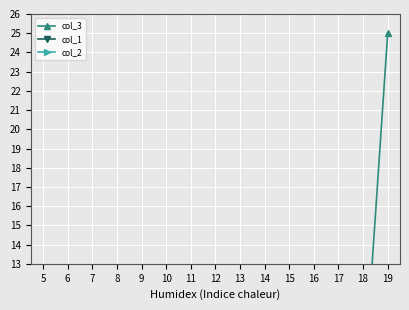

What are all the series names shown in the legend?

col_3, col_1, col_2